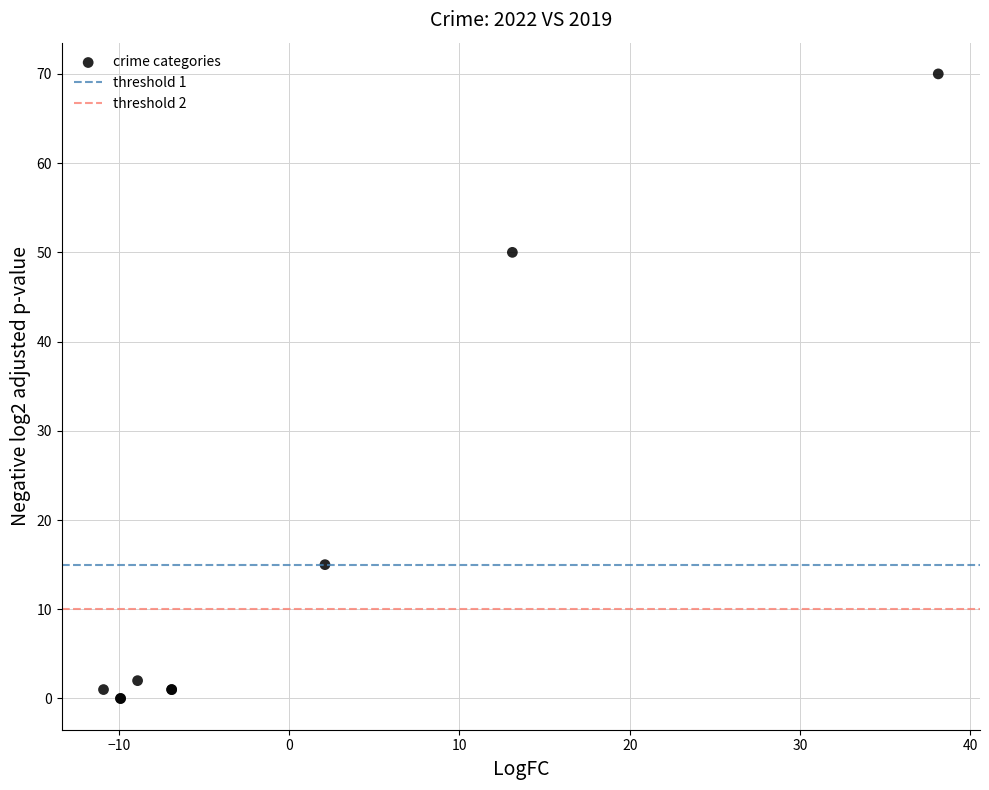

What Y value in the scatter plot is closest to 35?

50